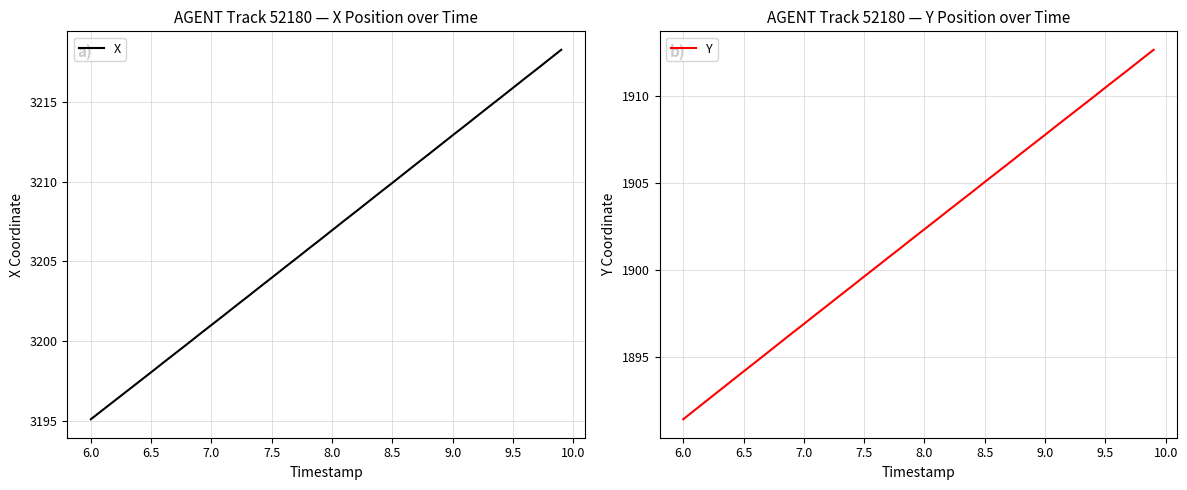

What is the lowest value of the X series?

3195.1